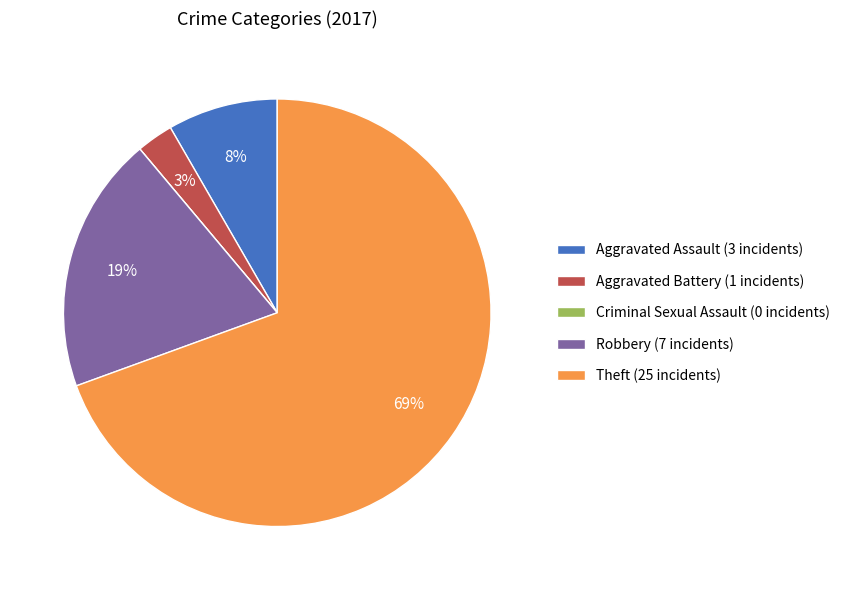

Is it true that Theft (25 incidents) is 62% of the pie?

False